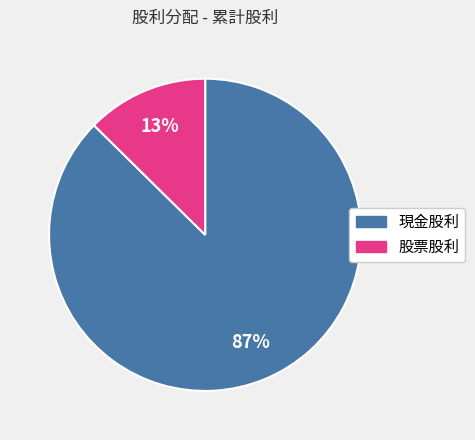

Is there a majority slice in this chart?

Yes